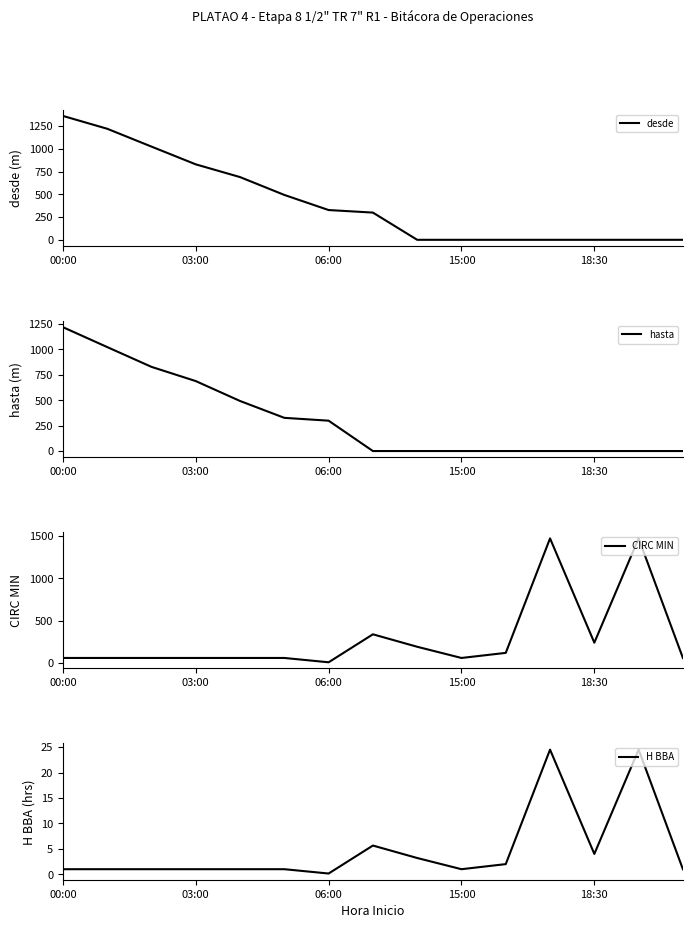

List the series in order of their peak value, lowest first.

H BBA, hasta, desde, CIRC MIN